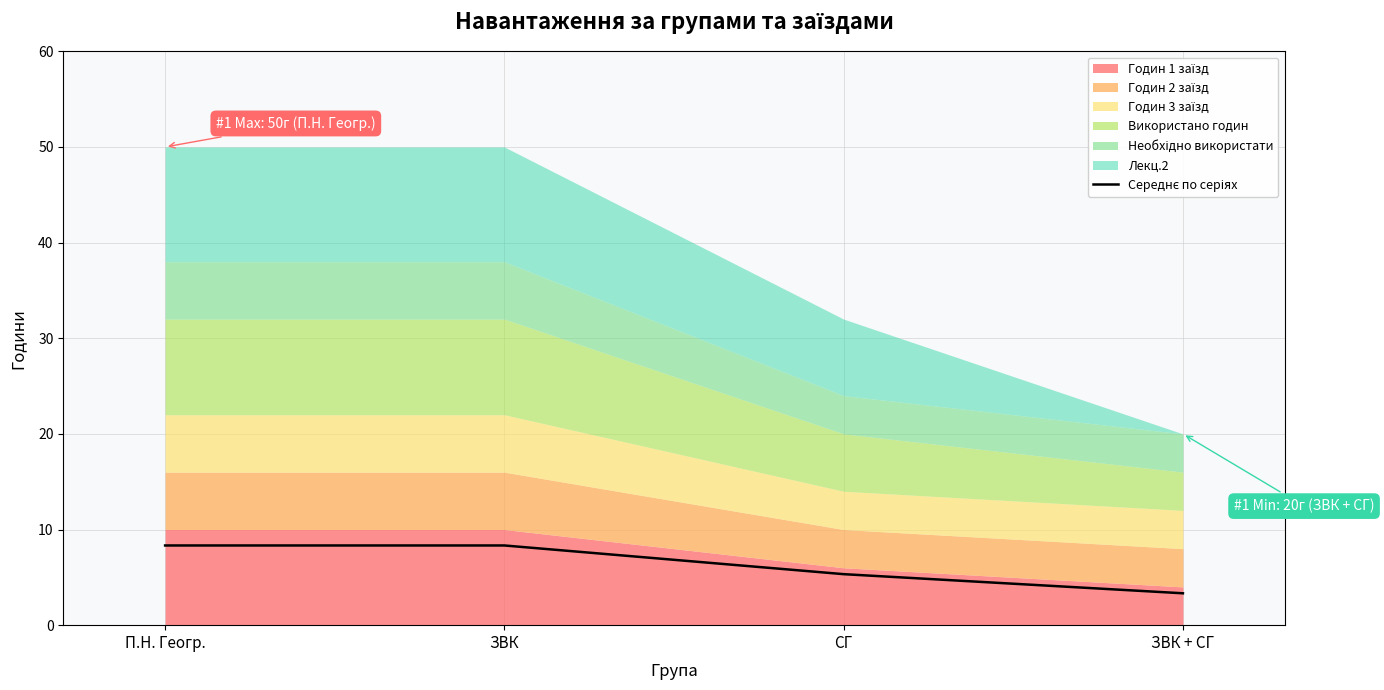

List the labels in order of value, largest first.

П.Н. Геогр., ЗВК, СГ, ЗВК + СГ